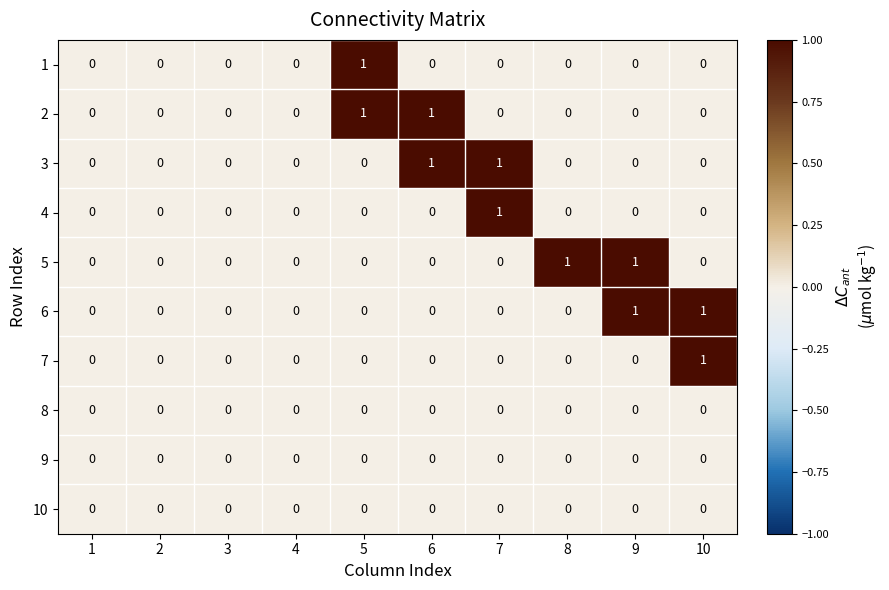

Count the 5 values in the range 0 to 1.

10